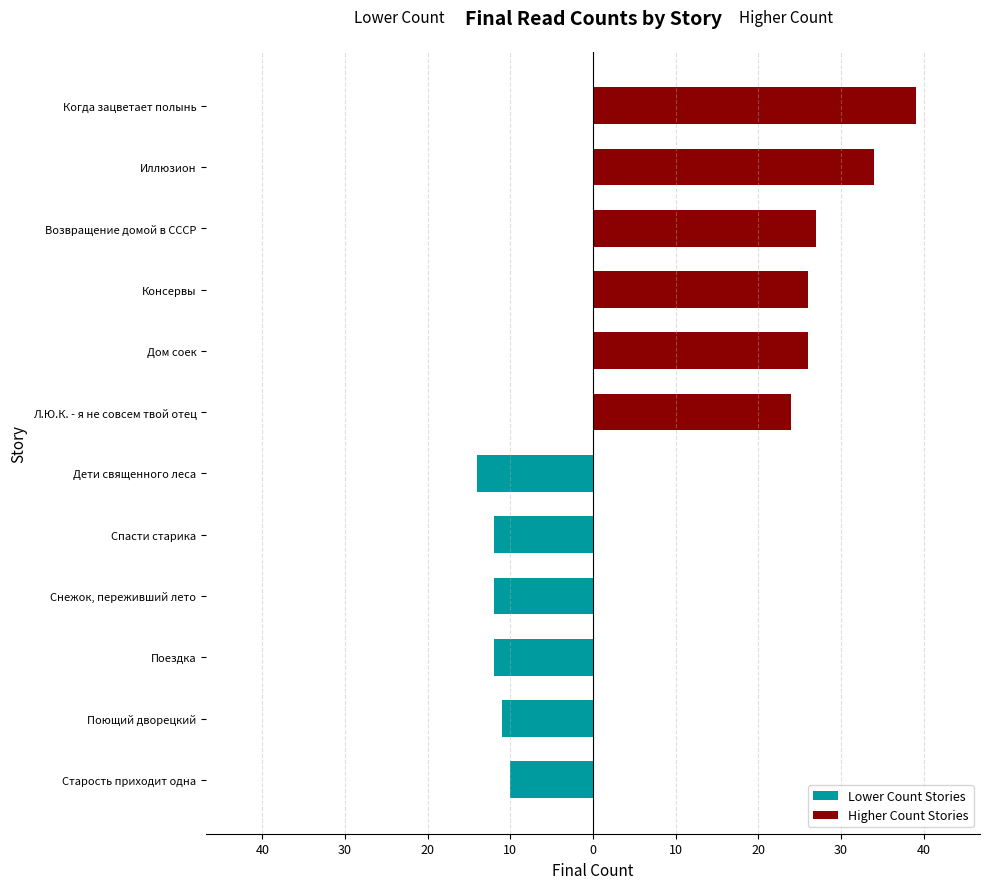

What is the highest value of the Lower Count Stories series?

-10